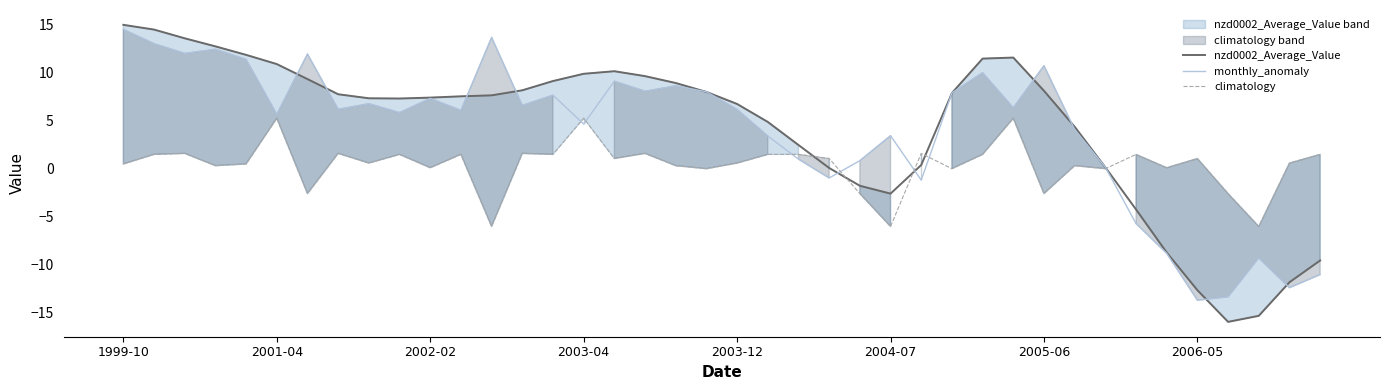

What is the difference between the maximum and minimum values in the monthly_anomaly series?

28.2